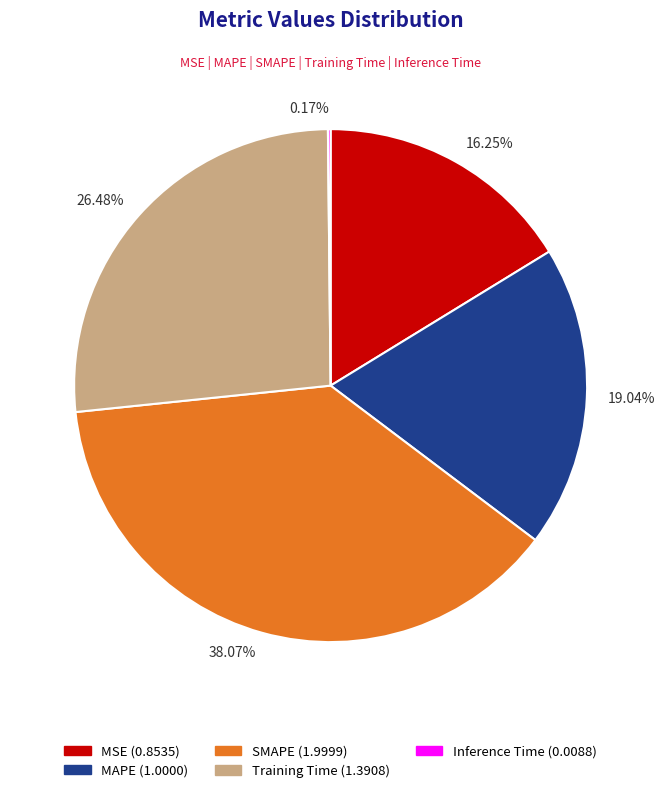

Which has a higher value, 26.48% or 19.04%?

26.48%